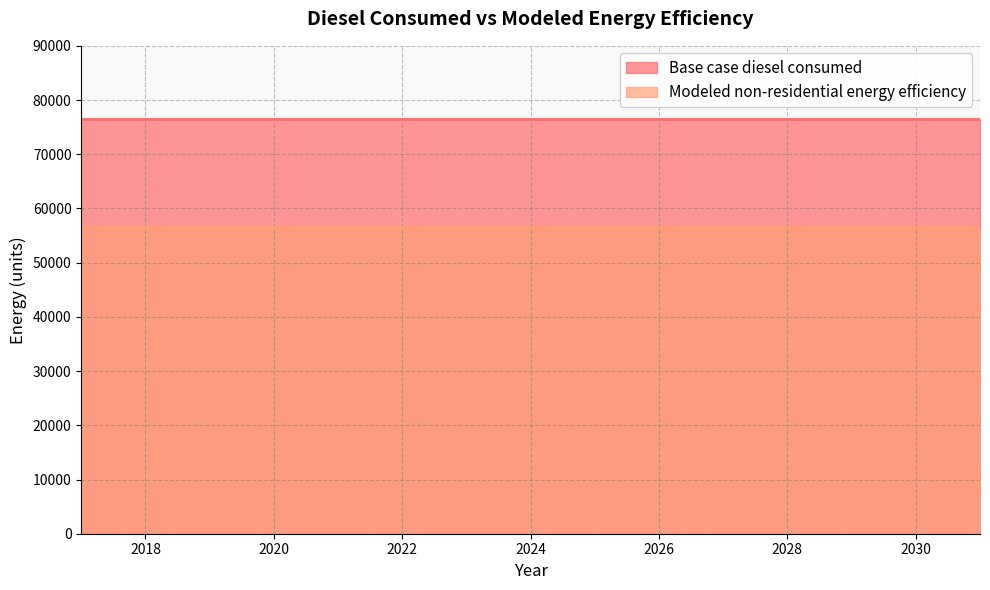

At which category is the sum across all series the highest?

2017